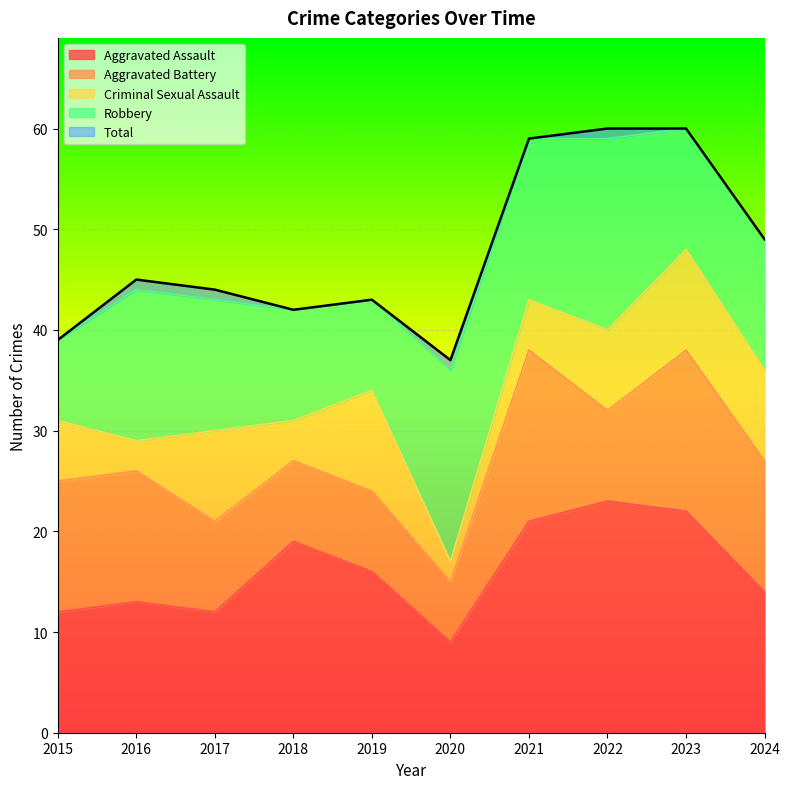

Which category has the lowest value across all series?

2020